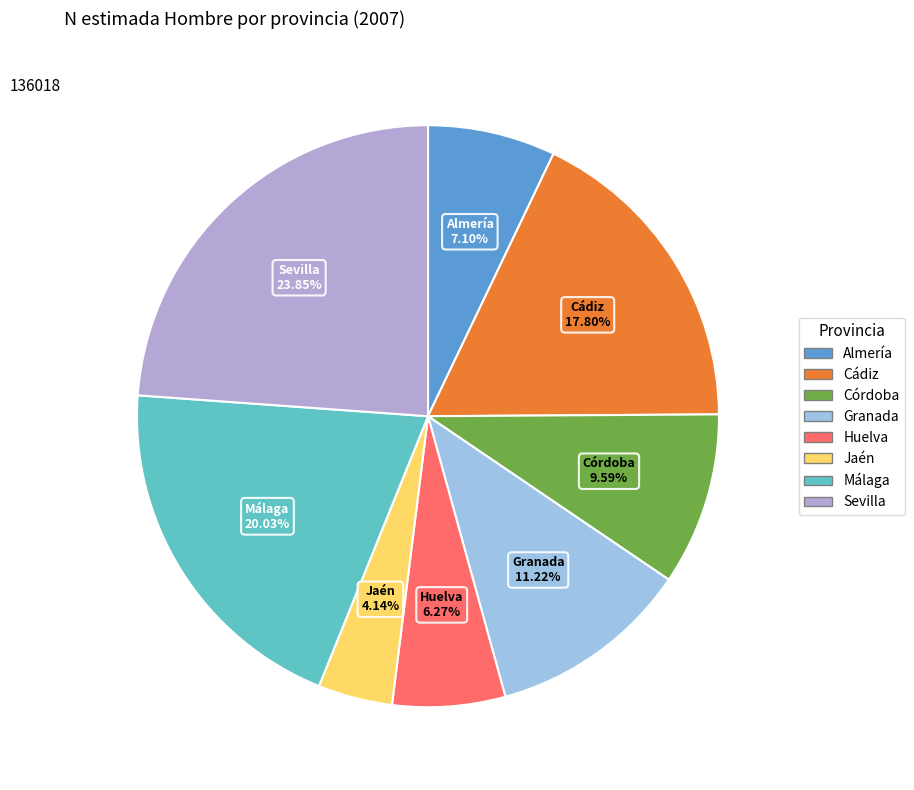

Does Huelva represent more than half of the total?

No